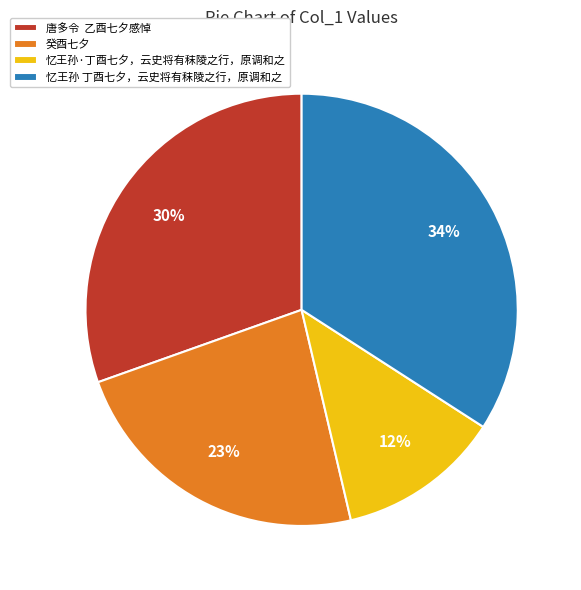

Which has a higher value, 忆王孙 丁酉七夕，云史将有秣陵之行，原调和之 or 唐多令 乙酉七夕感悼?

忆王孙 丁酉七夕，云史将有秣陵之行，原调和之